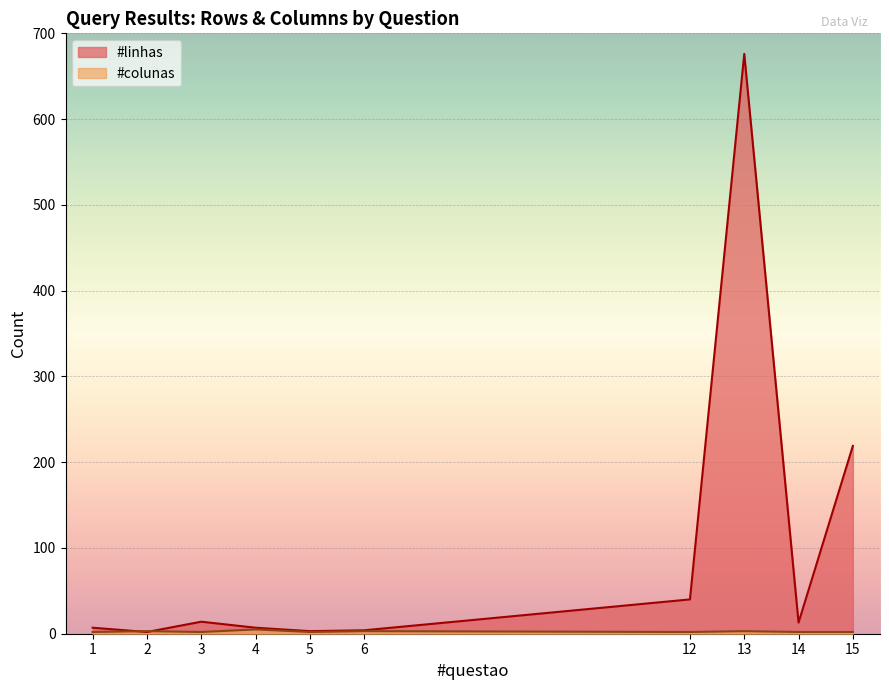

In #linhas, how many points are higher than both neighbors (excluding endpoints)?

2